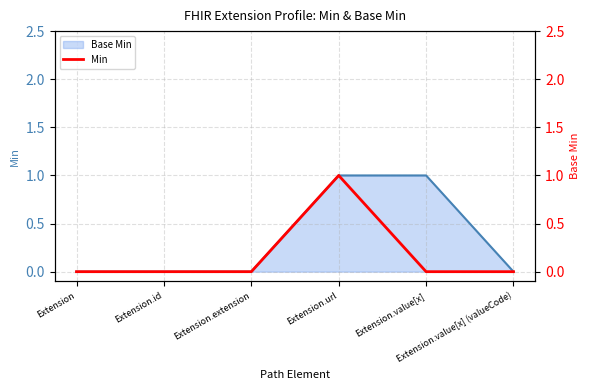

What is the difference between the maximum and minimum values?

1